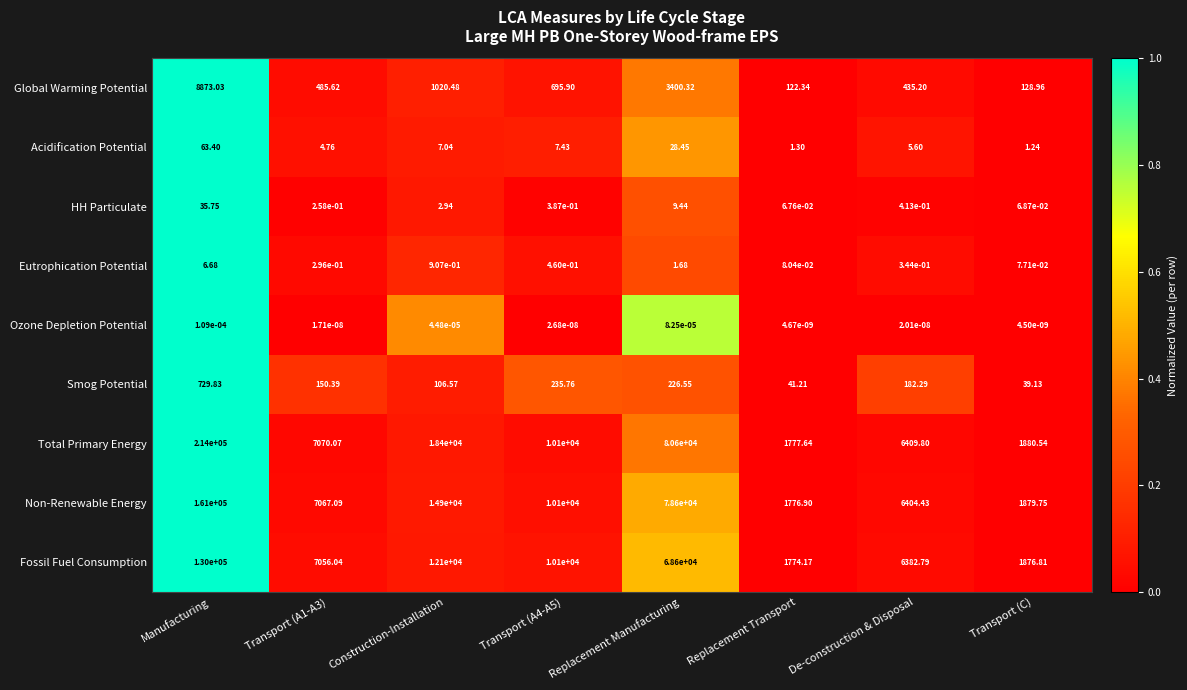

Rank the series at Transport (A1-A3) from highest to lowest value.

Total Primary Energy, Non-Renewable Energy, Fossil Fuel Consumption, Global Warming Potential, Smog Potential, Acidification Potential, Eutrophication Potential, HH Particulate, Ozone Depletion Potential